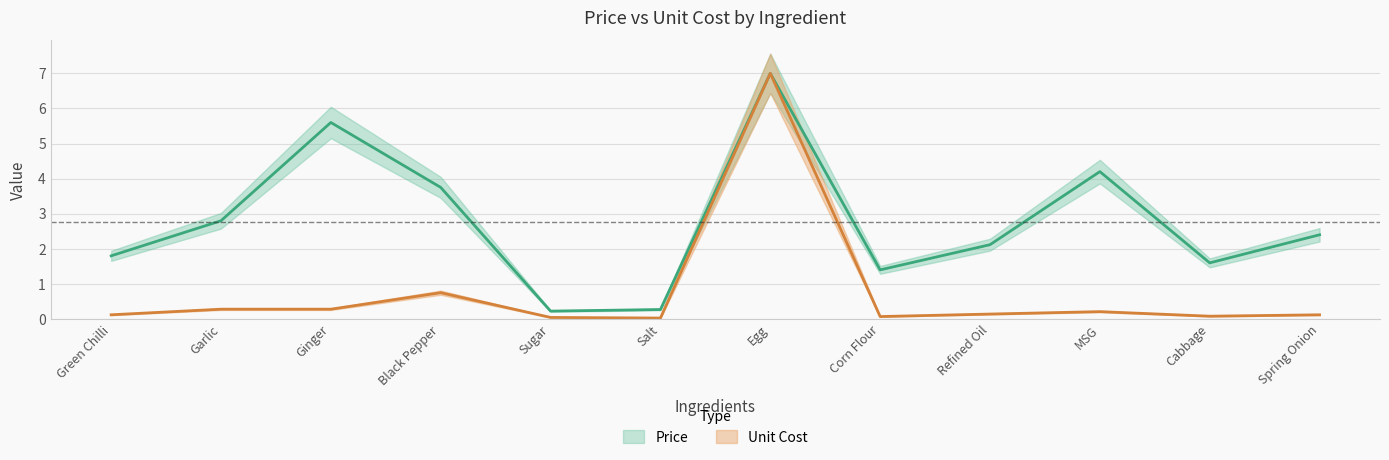

Rank the series by their average value, from lowest to highest.

Unit Cost, Price